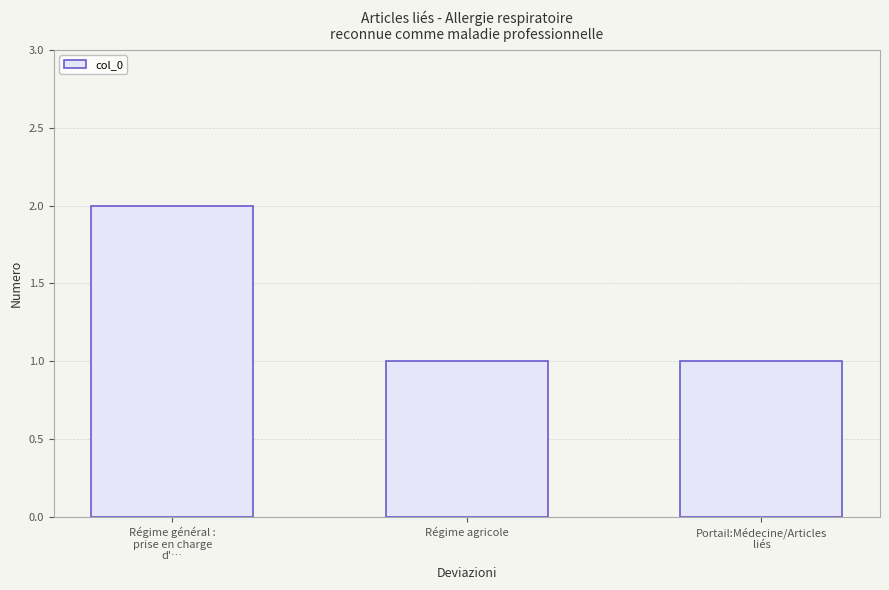

The value at Régime agricole is 0. True or false?

False